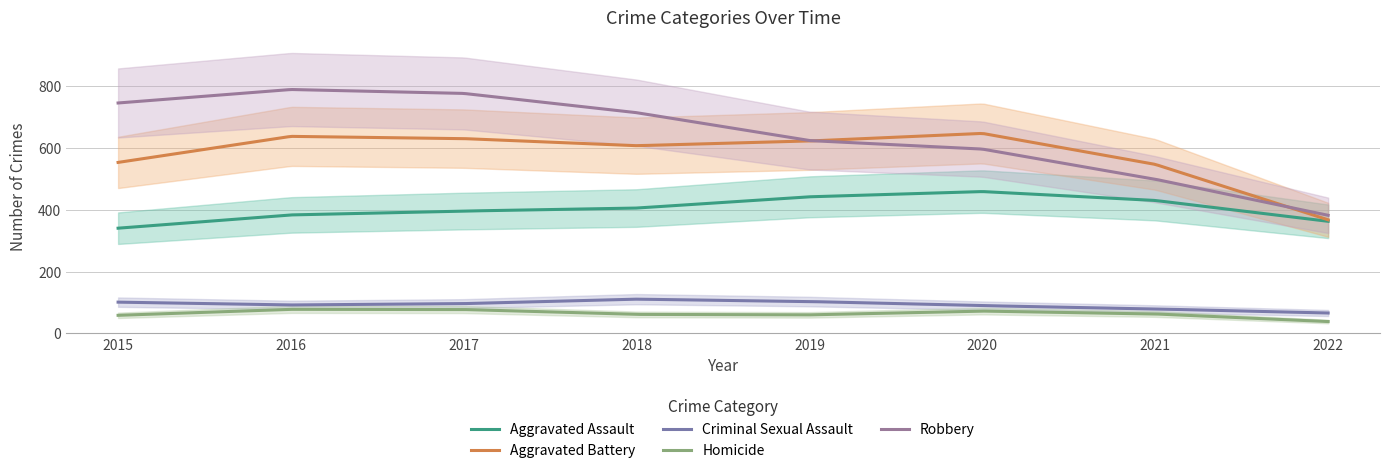

Which has a higher value, 2020 or 2017?

2020